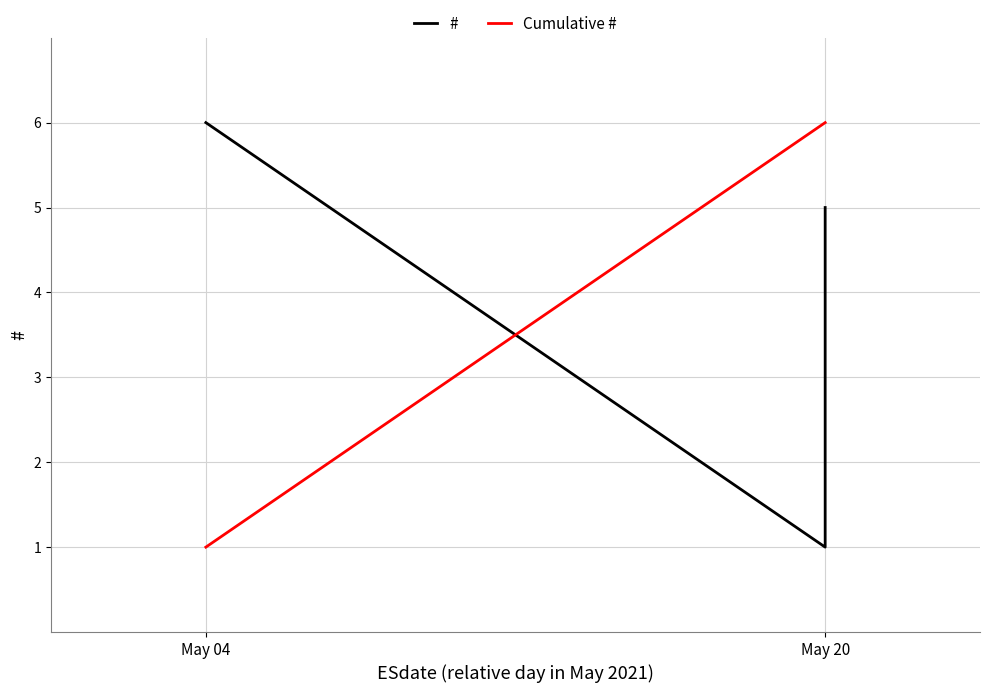

What is the maximum value shown in the chart?

6